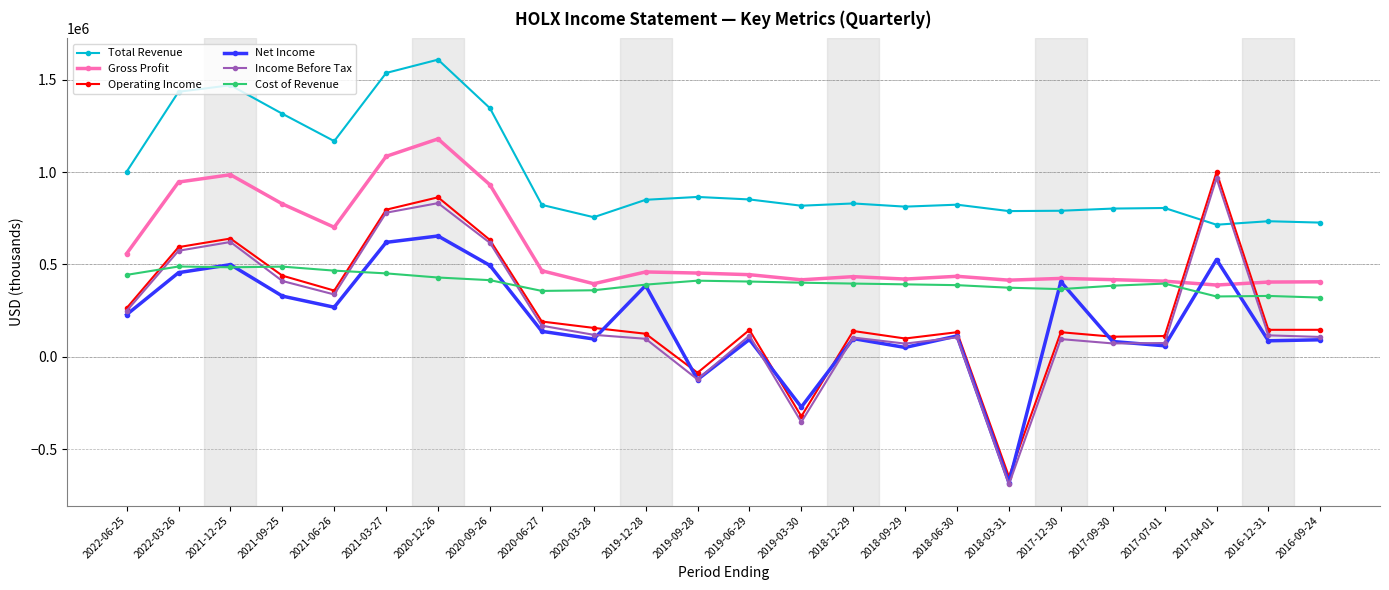

How many lines are shown in the chart?

6